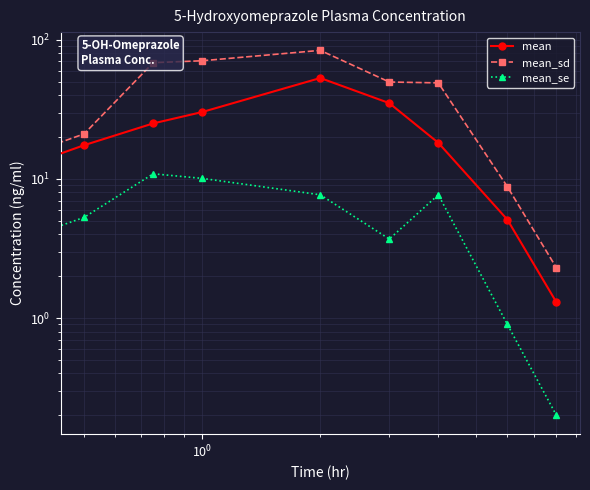

How many data points in mean_sd are above 49?

5